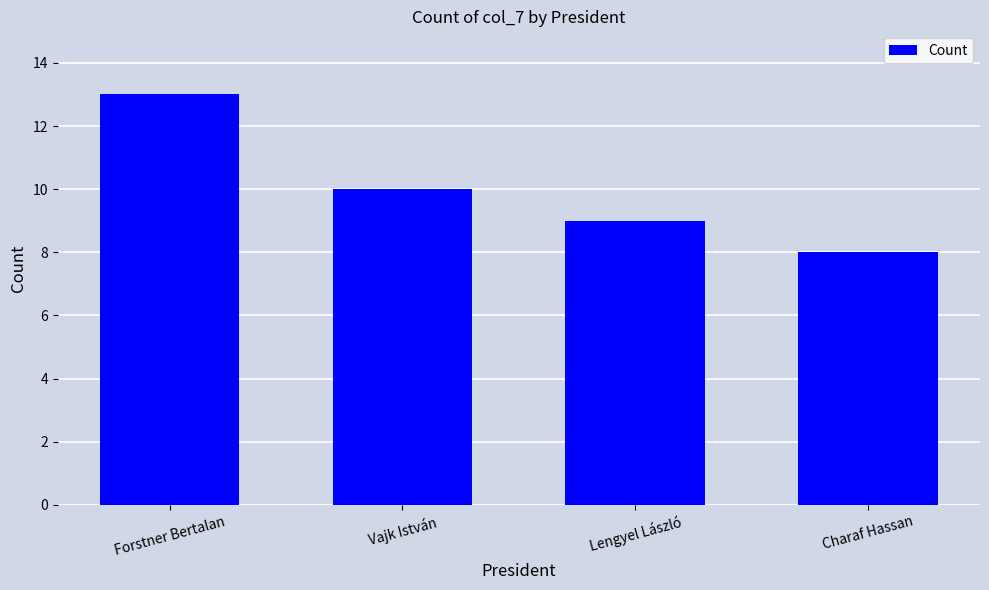

What is the difference between the values at Forstner Bertalan and Lengyel László?

4